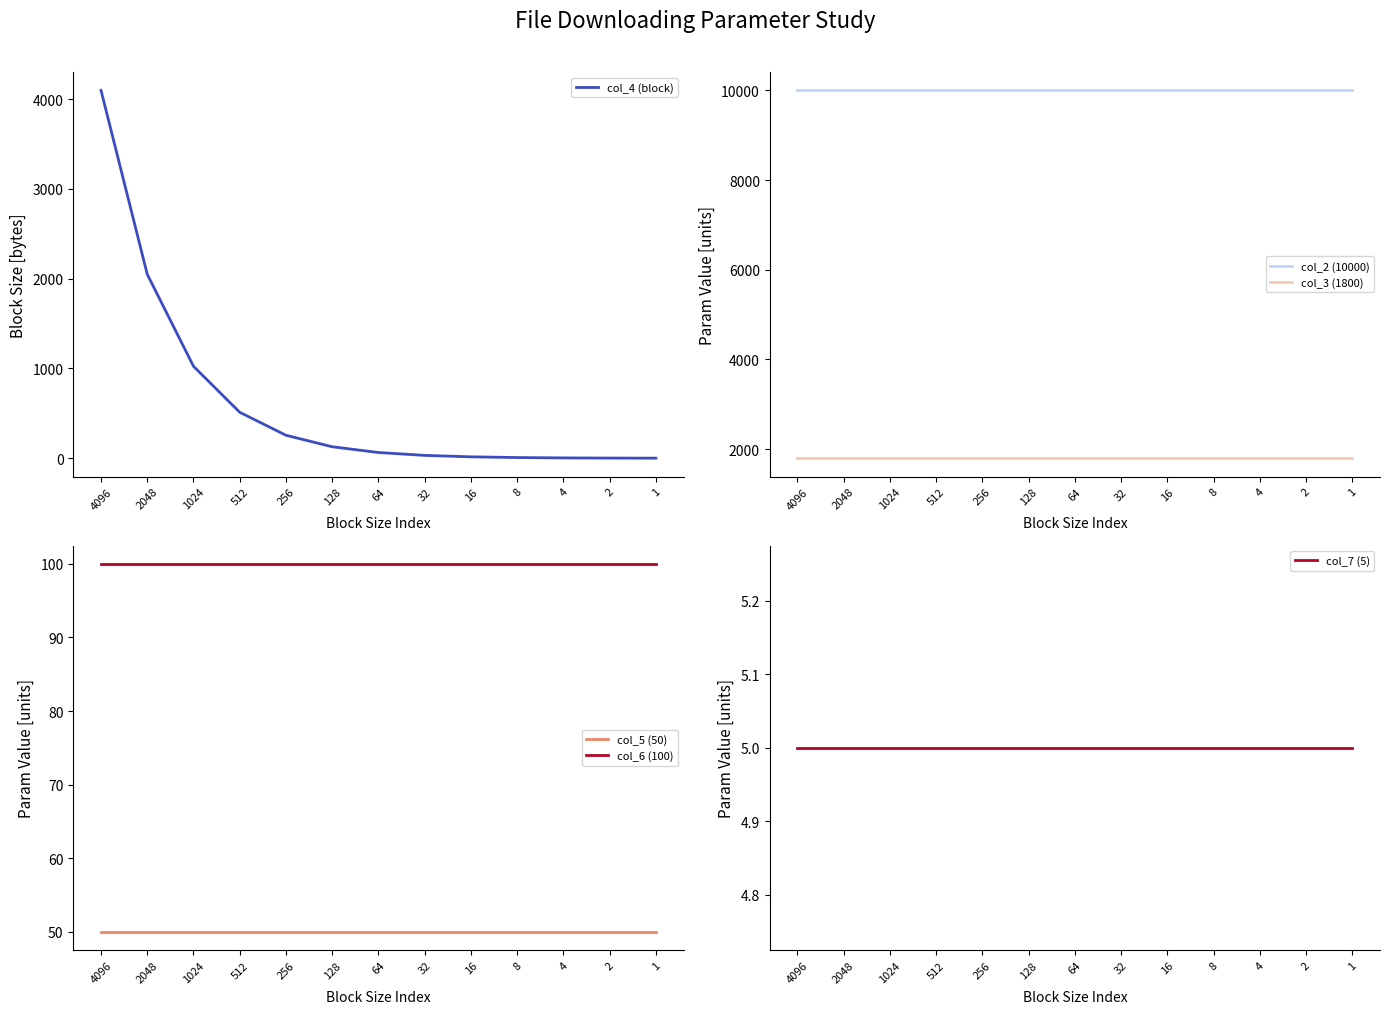

How many categories are shown in the chart?

13